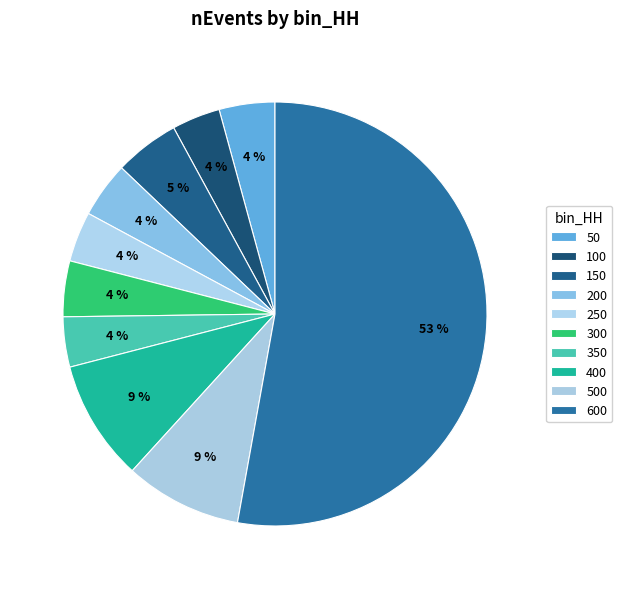

How many segments does this pie chart have?

10